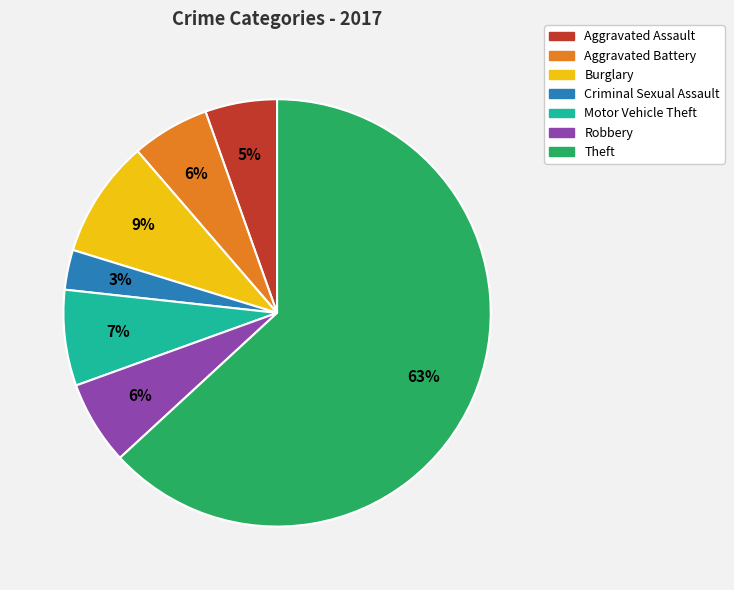

To the nearest percent, what is the combined percentage of Aggravated Battery and Motor Vehicle Theft?

13%